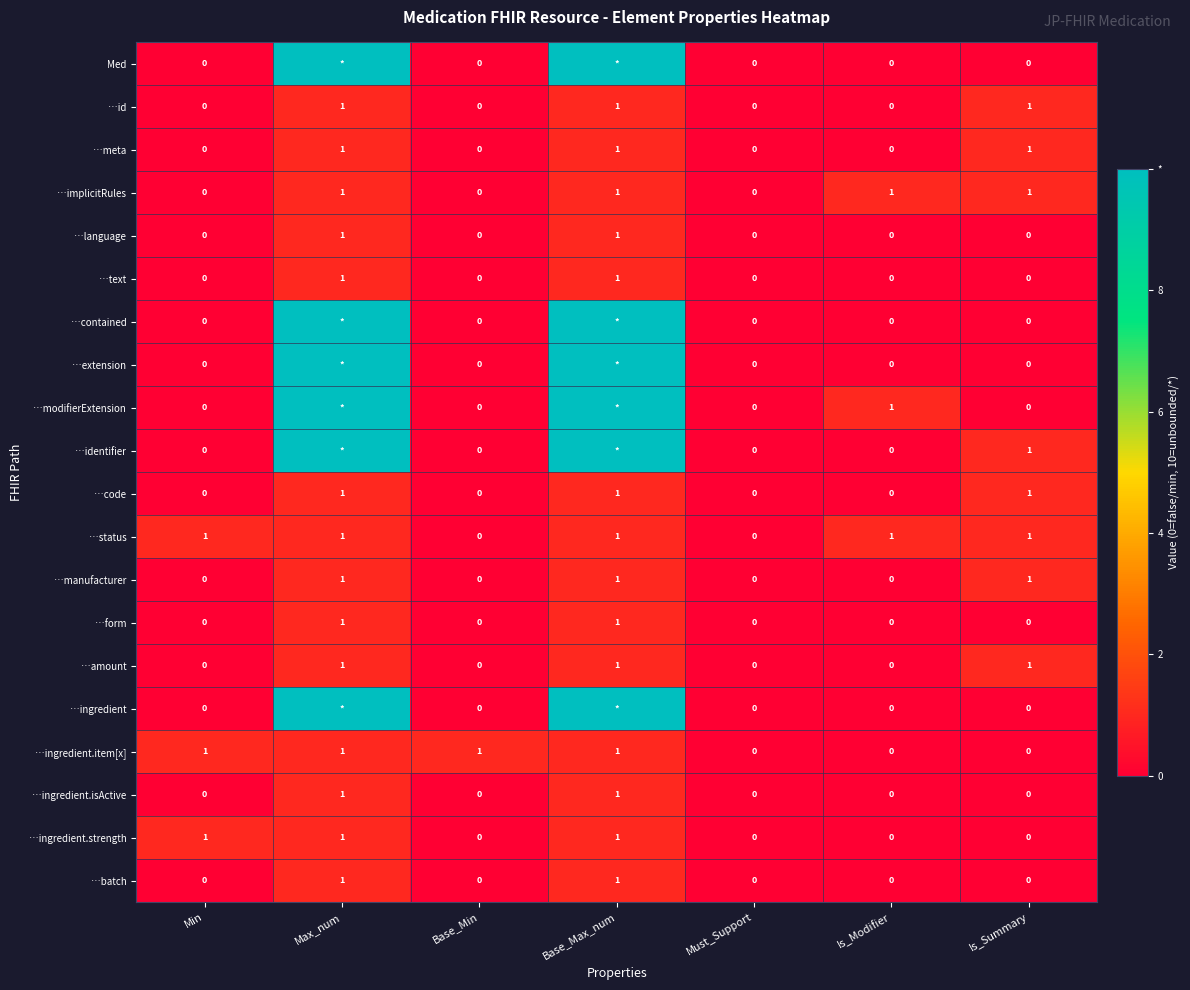

What is the sum of the …text values at Max_num and Must_Support?

1